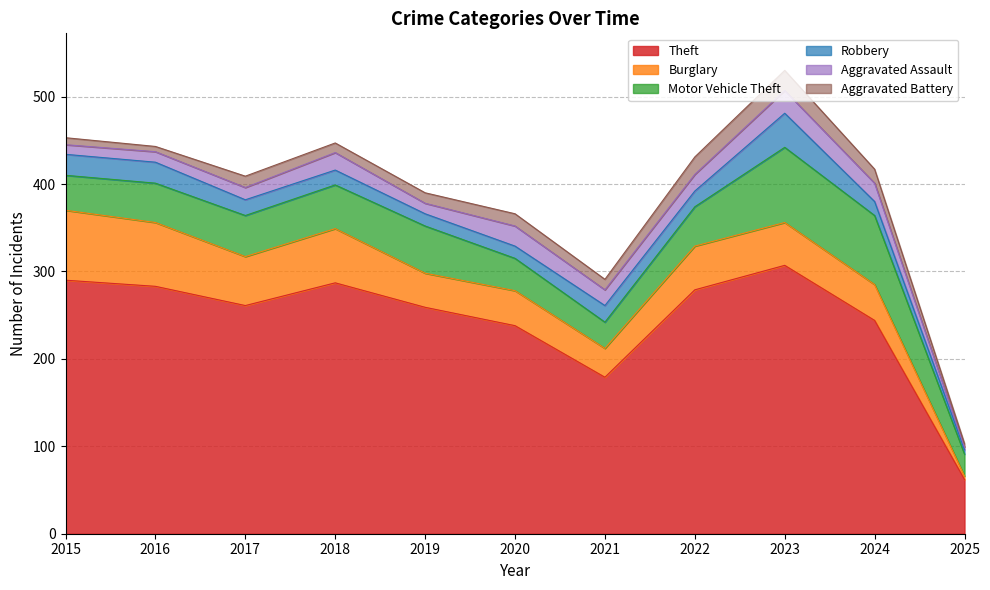

True or false: Motor Vehicle Theft and Aggravated Battery intersect in this chart.

False